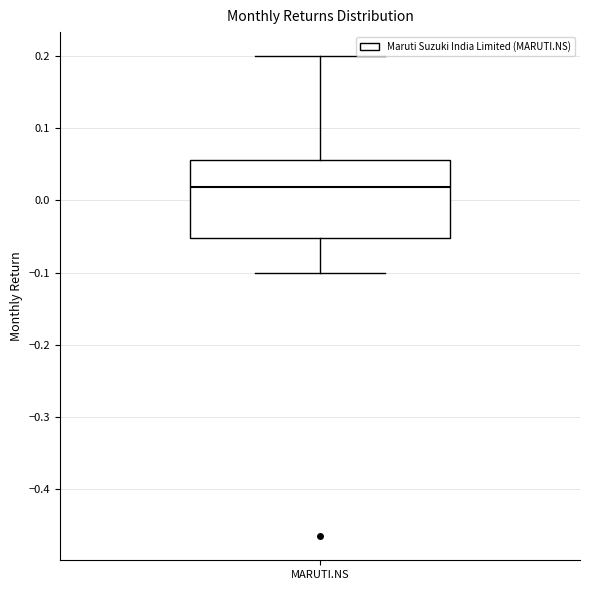

Transcribe this box plot: give where the median line is, the range the box spans, and where the two whiskers end, as read against the y-axis. The values are not printed on the chart, so give them approximately, as read against the axis.

median 0.02, box -0.05 to 0.06, whiskers -0.10 to 0.20